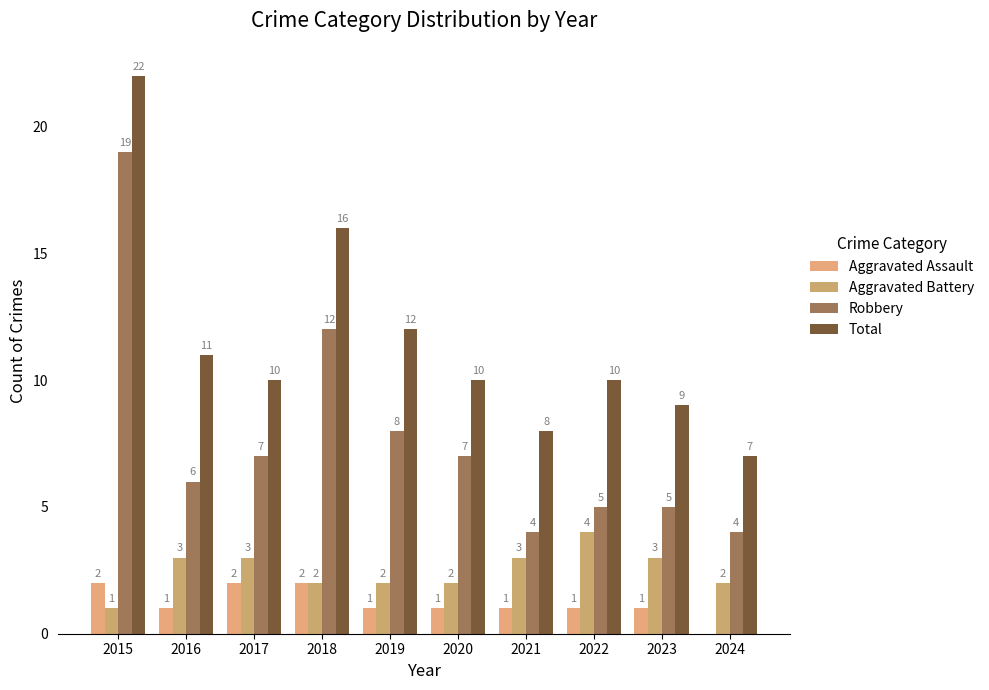

The value of Total at 2018 is 16. True or false?

True